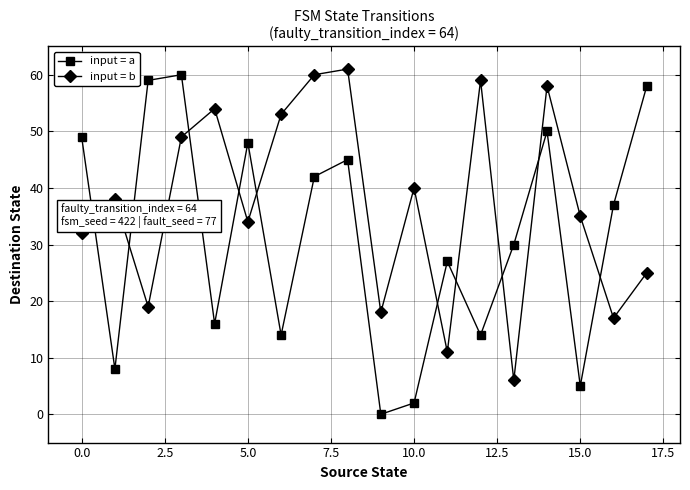

What is the value of the input = b point at the 7th from the left?

53